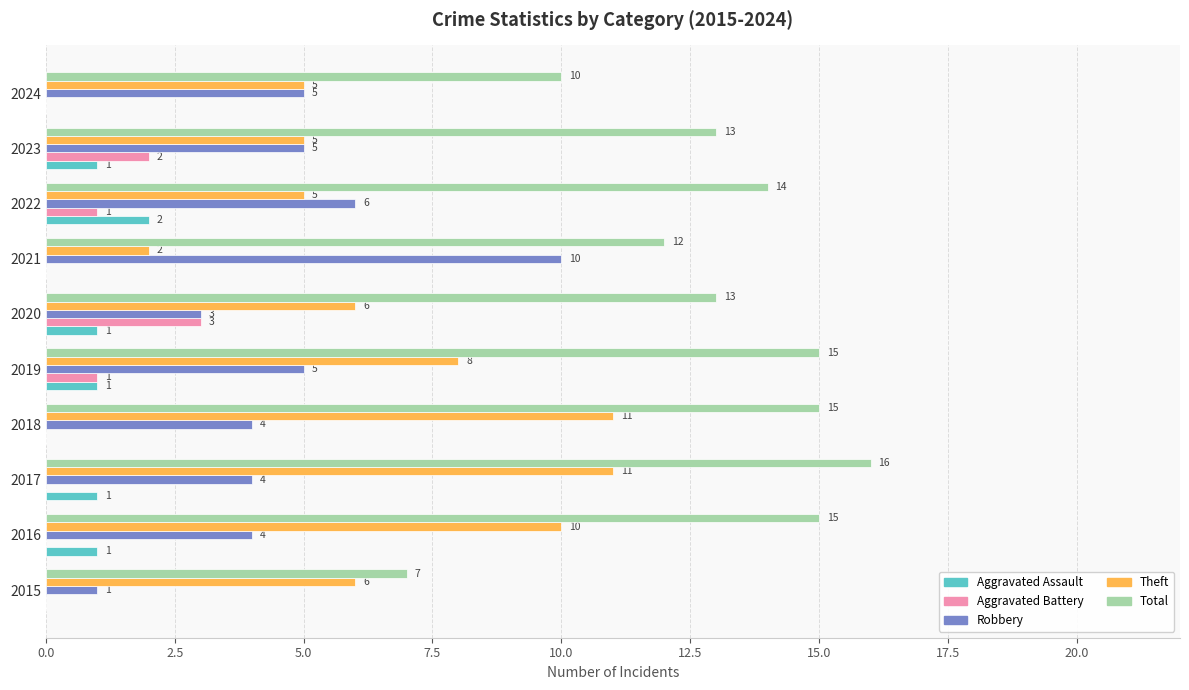

At which label does Aggravated Battery reach its peak?

2020